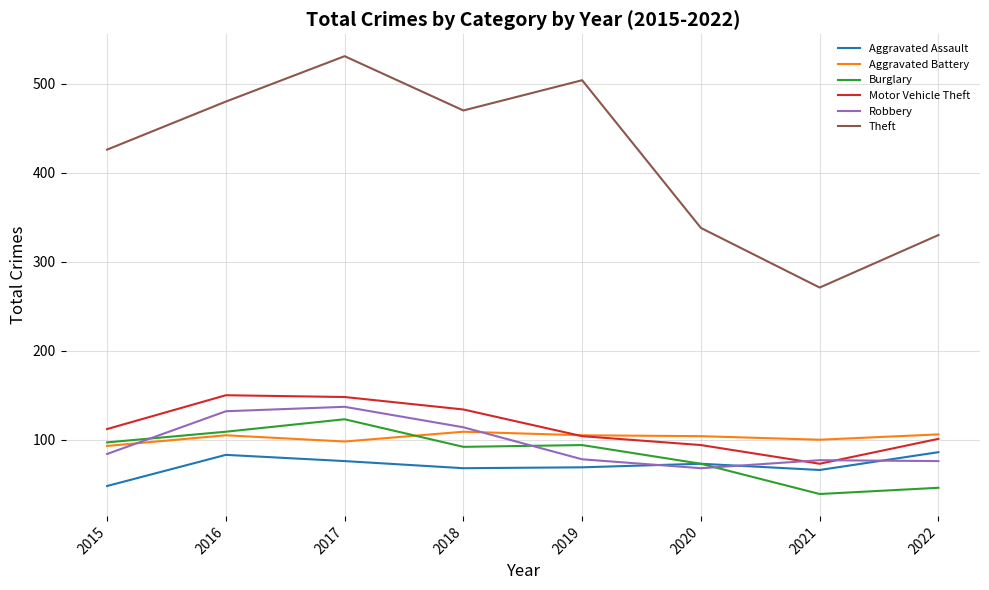

True or false: Aggravated Assault has a value of 68 at 2018.

True